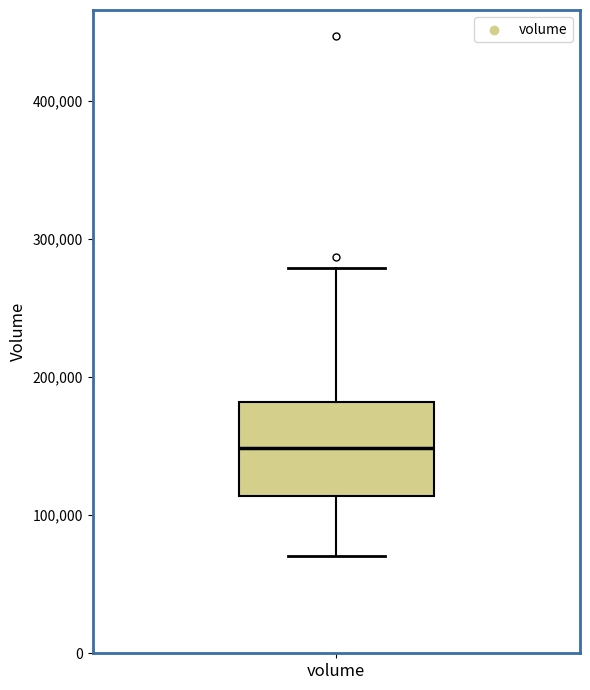

Read this box plot against the y-axis: the position of the median line, the range covered by the box, and the ends of both whiskers. The values are not printed on the chart, so give them approximately, as read against the axis.

median 150000, box 110000 to 180000, whiskers 70000 to 280000